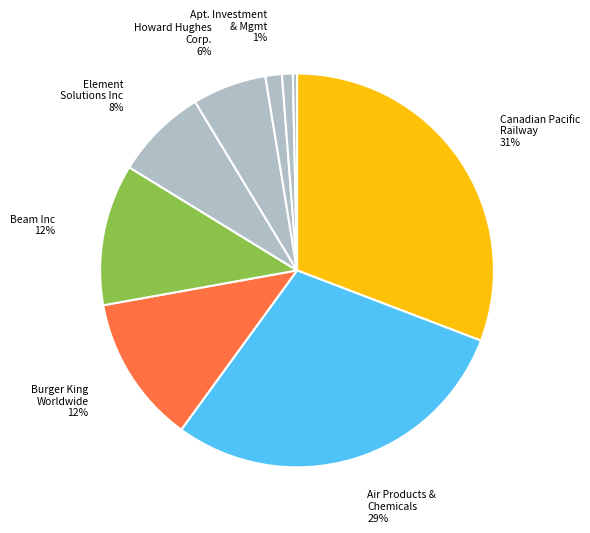

To the nearest percent, what is the difference between the largest and smallest slice percentages?

30%